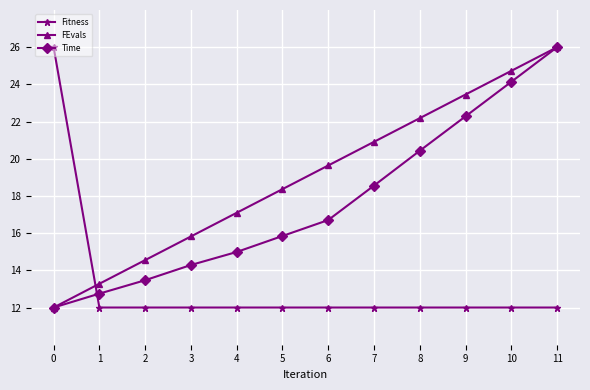

How many data points does each series have?

12